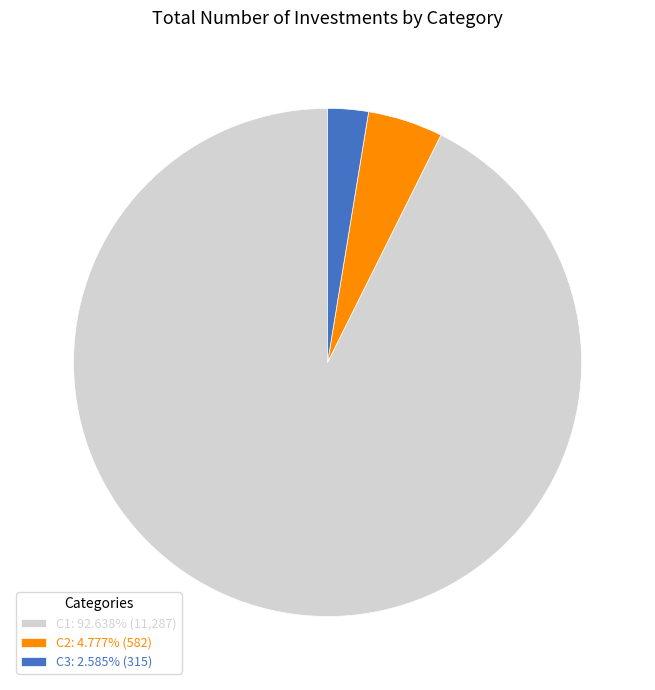

Does any single category account for the majority?

Yes